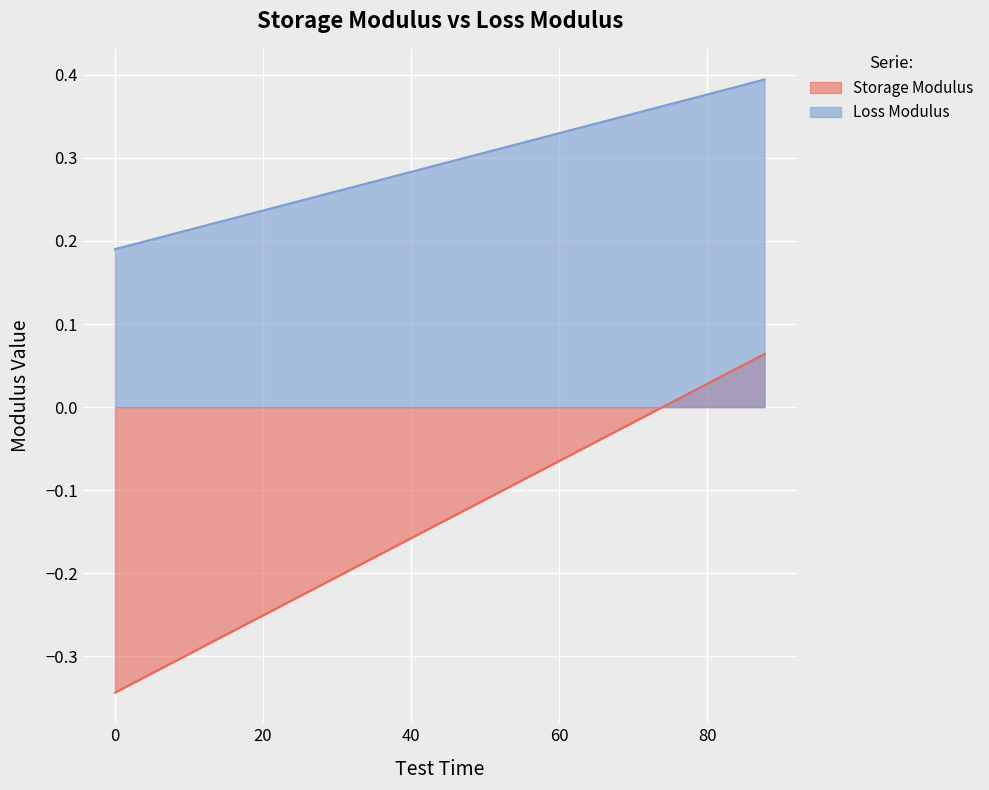

Which series has the widest spread of values?

Storage Modulus